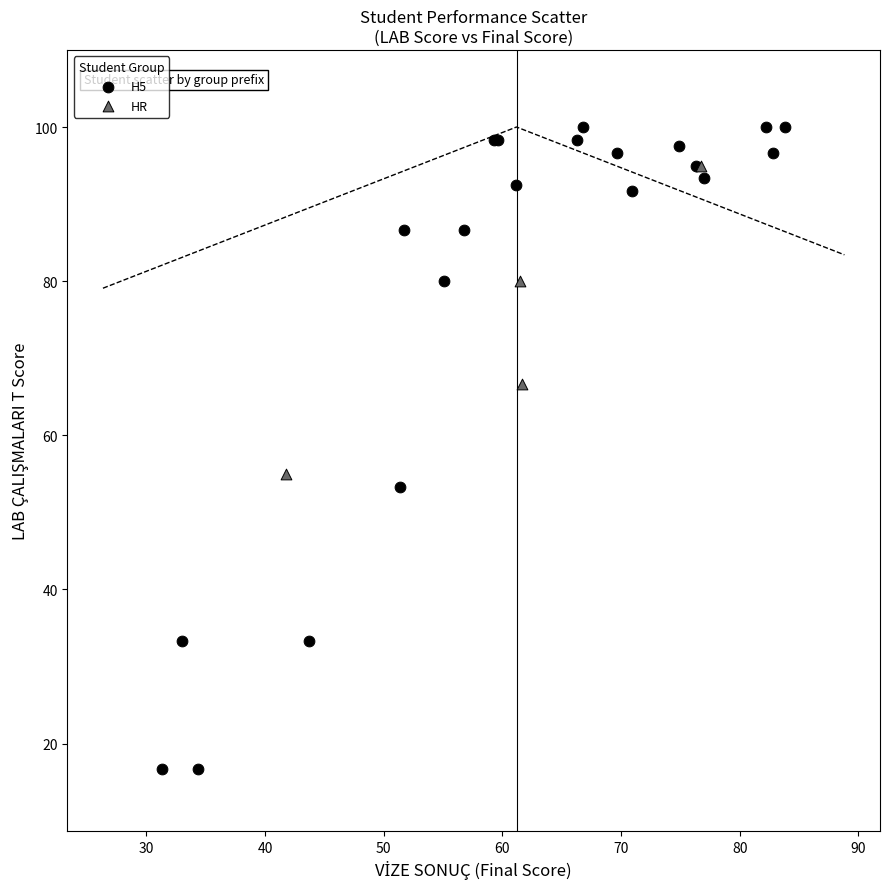

Which series has the largest Y range (max minus min)?

H5